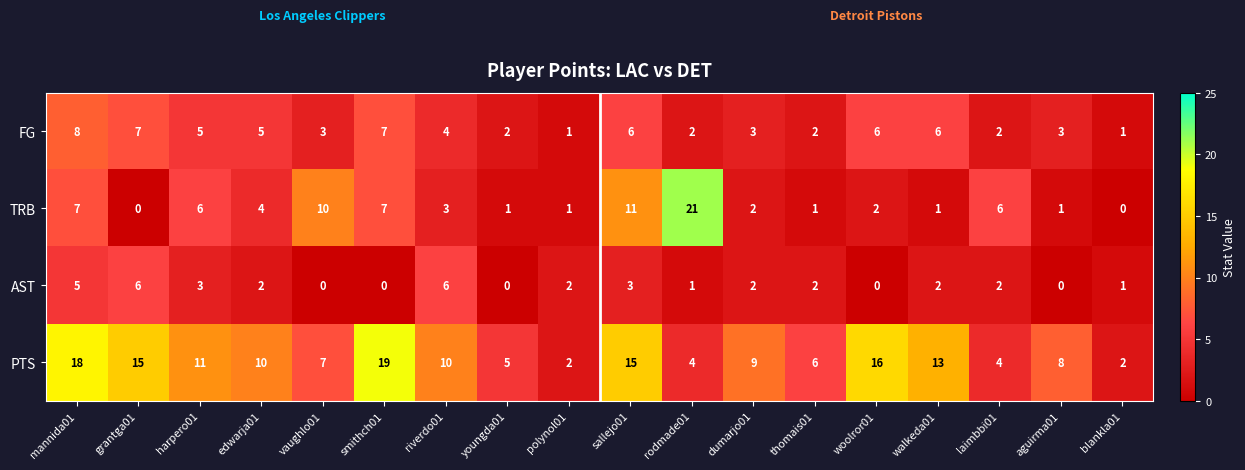

Is it true that FG equals 8 at mannida01?

True